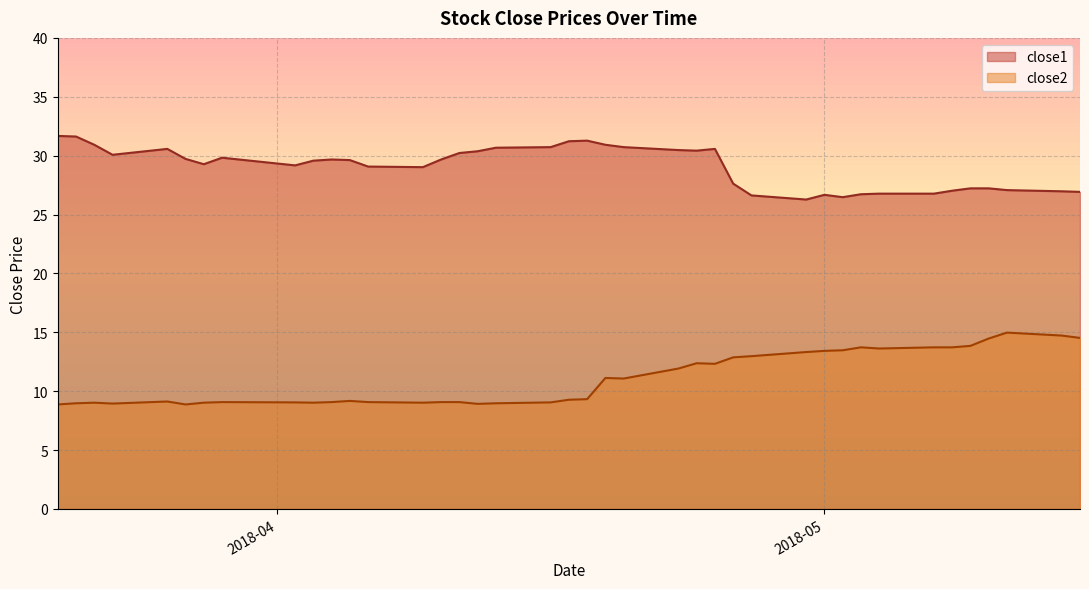

True or false: close1 has more than 0 interior local peaks.

True